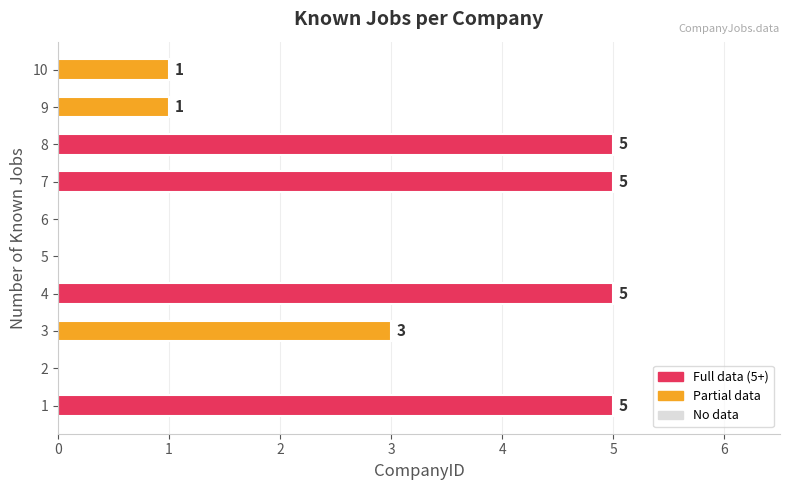

Is it true that the value at 9 is 2?

False